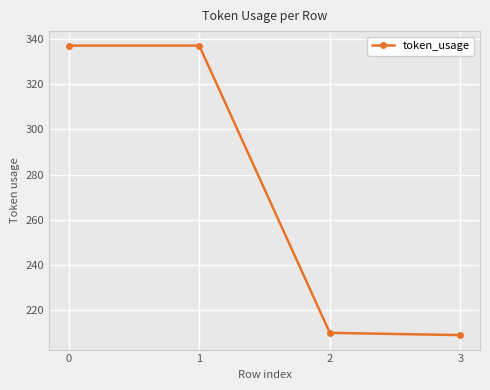

The value at 3 is 209. True or false?

True